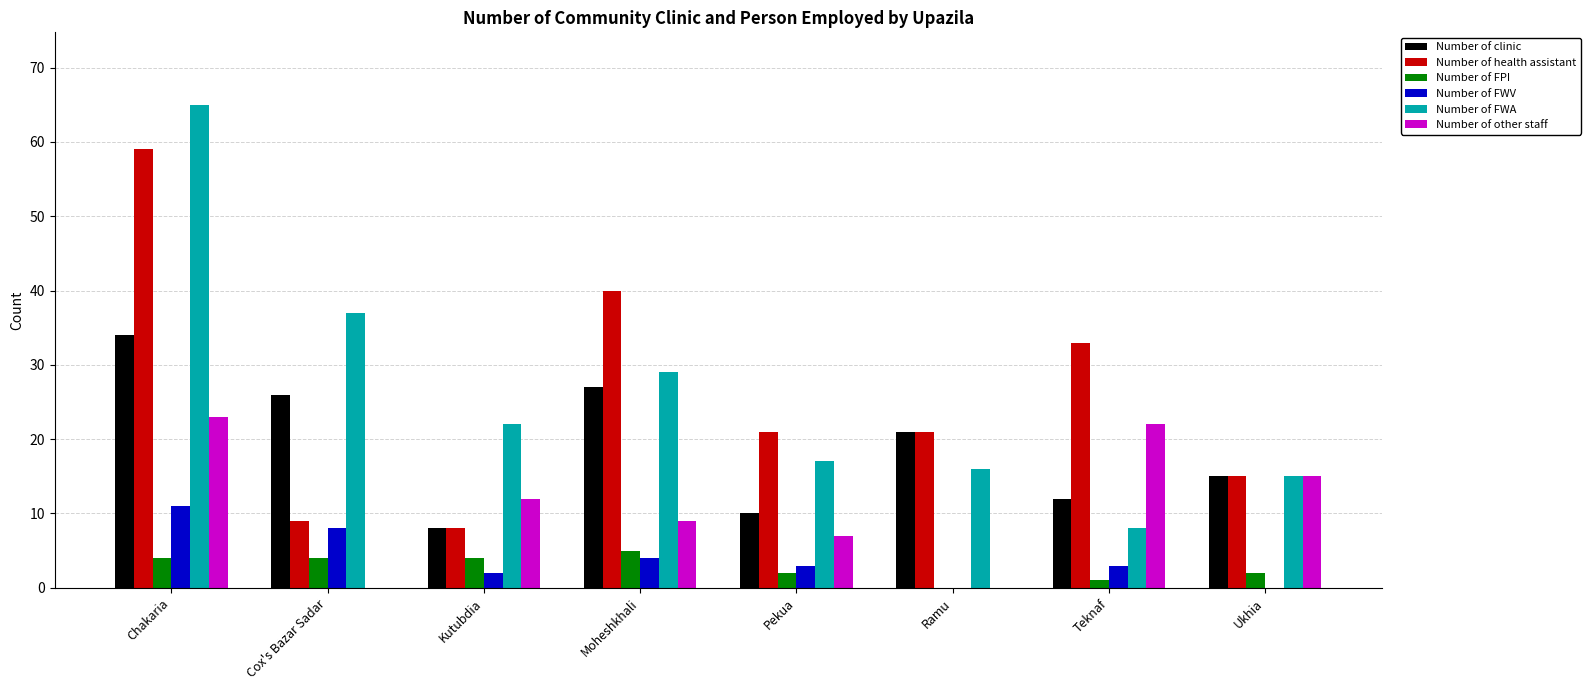

Where does the Number of FWA series first go above 22?

Chakaria